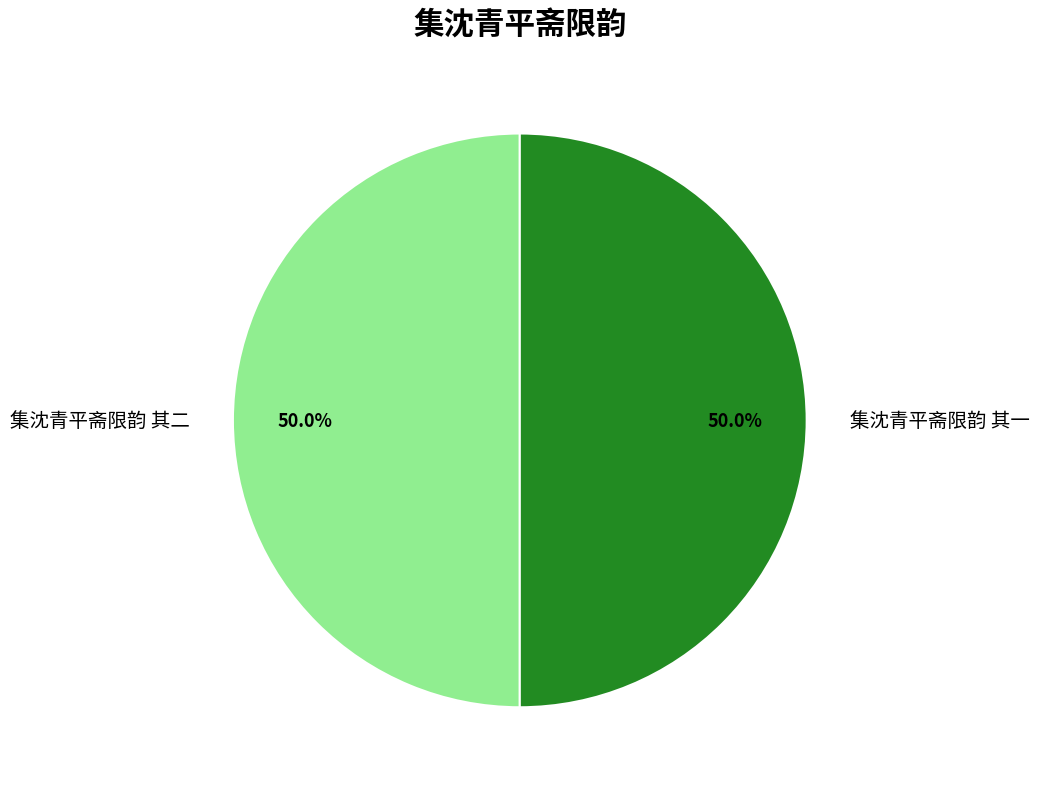

Combined, what portion of the pie is 集沈青平斋限韵 其二 and 集沈青平斋限韵 其一?

100.0%